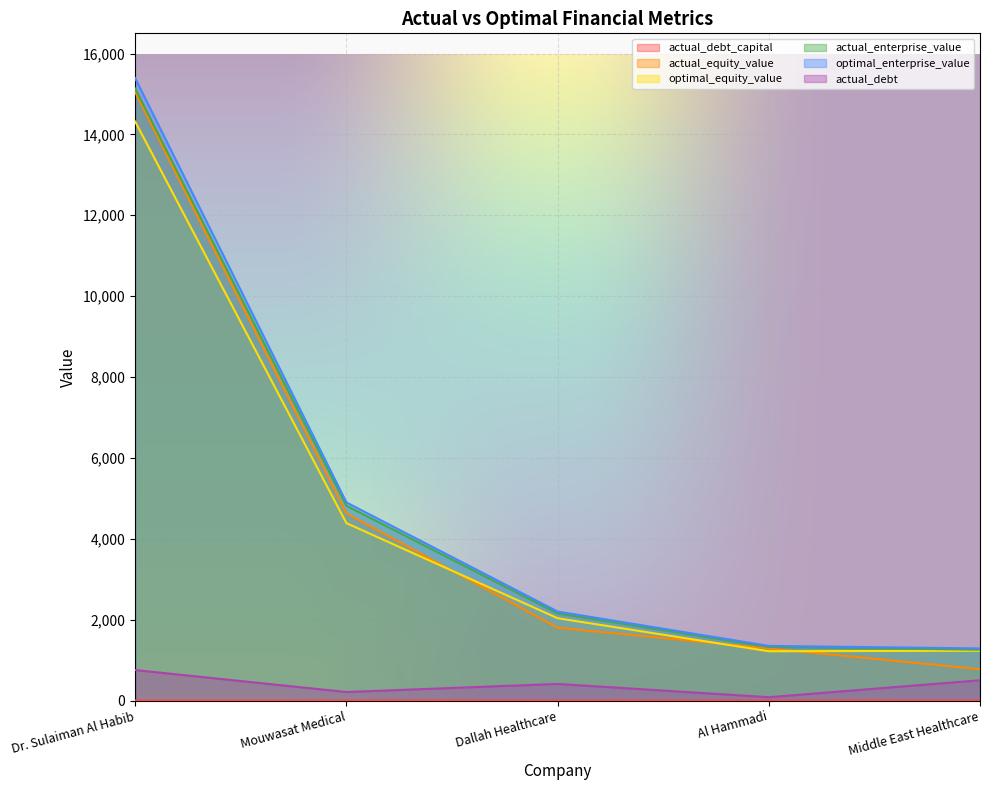

How many lines are shown in the chart?

6